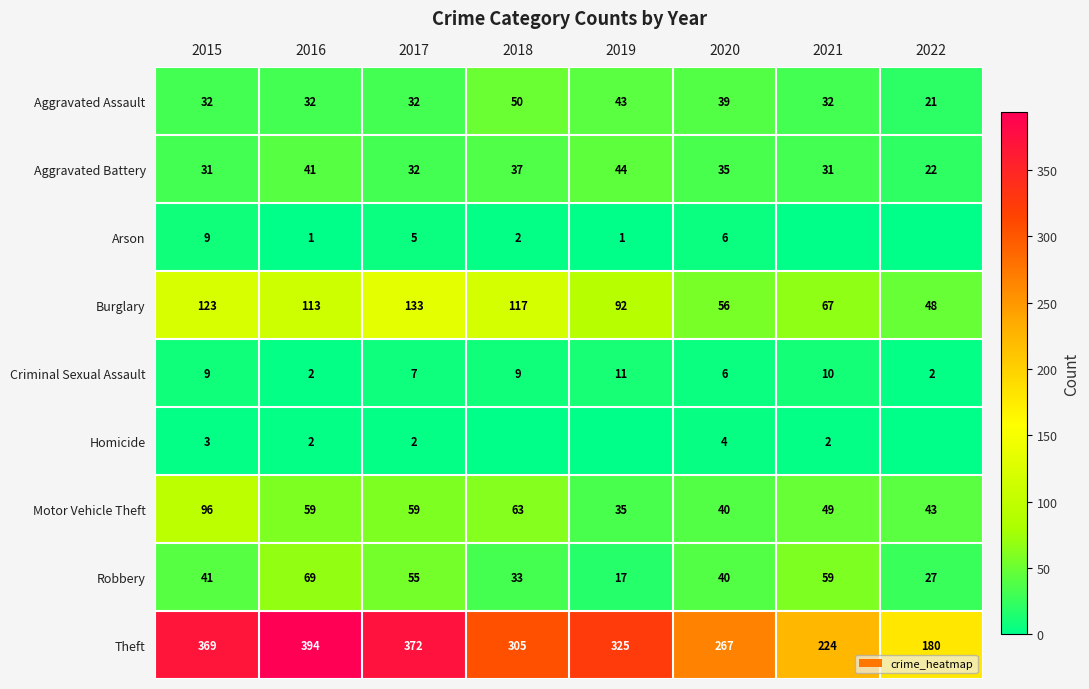

At which category is the sum across all series the highest?

2015